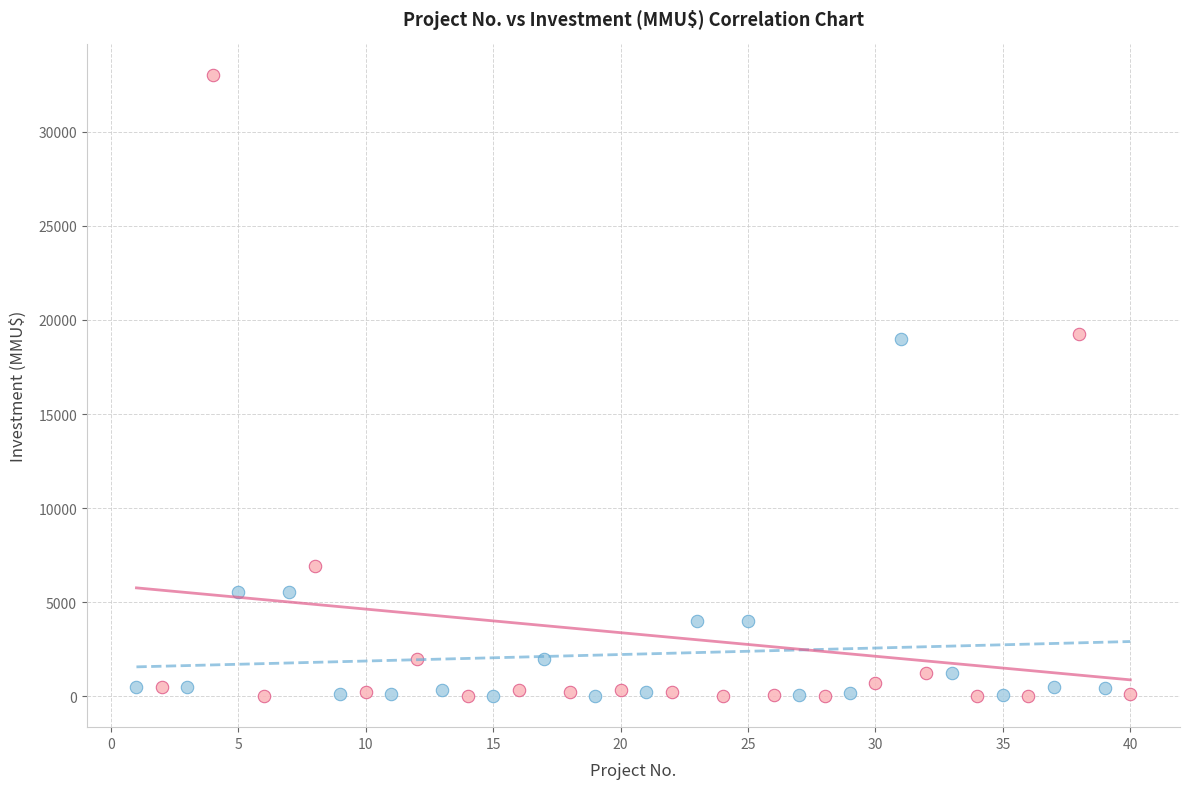

Which series has the largest Y range (max minus min)?

DIA Projects (even)